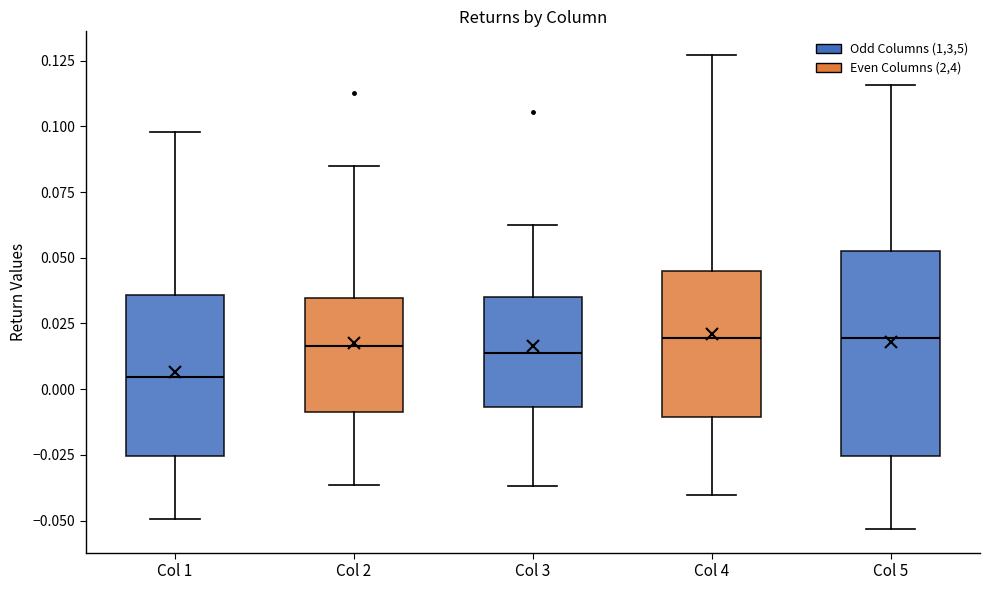

Which box's median line is the lowest?

Col 1